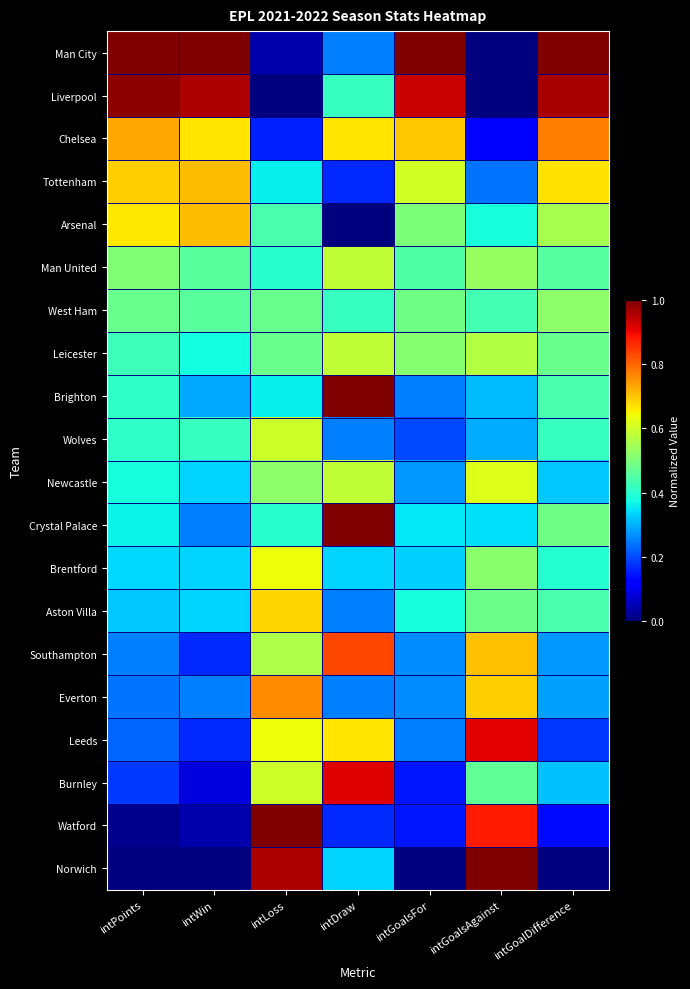

Reading right to left, what are all the values shown in this chart?

Man City: intGoalDifference=1.0	intGoalsAgainst=0.0	intGoalsFor=1.0	intDraw=0.2	intLoss=0.0	intWin=1.0	intPoints=1.0
Liverpool: intGoalDifference=1.0	intGoalsAgainst=0.0	intGoalsFor=0.9	intDraw=0.4	intLoss=0.0	intWin=1.0	intPoints=1.0
Chelsea: intGoalDifference=0.8	intGoalsAgainst=0.1	intGoalsFor=0.7	intDraw=0.7	intLoss=0.2	intWin=0.7	intPoints=0.7
Tottenham: intGoalDifference=0.7	intGoalsAgainst=0.2	intGoalsFor=0.6	intDraw=0.2	intLoss=0.4	intWin=0.7	intPoints=0.7
Arsenal: intGoalDifference=0.6	intGoalsAgainst=0.4	intGoalsFor=0.5	intDraw=0.0	intLoss=0.4	intWin=0.7	intPoints=0.7
Man United: intGoalDifference=0.5	intGoalsAgainst=0.5	intGoalsFor=0.4	intDraw=0.6	intLoss=0.4	intWin=0.5	intPoints=0.5
West Ham: intGoalDifference=0.5	intGoalsAgainst=0.4	intGoalsFor=0.5	intDraw=0.4	intLoss=0.5	intWin=0.5	intPoints=0.5
Leicester: intGoalDifference=0.5	intGoalsAgainst=0.6	intGoalsFor=0.5	intDraw=0.6	intLoss=0.5	intWin=0.4	intPoints=0.4
Brighton: intGoalDifference=0.4	intGoalsAgainst=0.3	intGoalsFor=0.2	intDraw=1.0	intLoss=0.4	intWin=0.3	intPoints=0.4
Wolves: intGoalDifference=0.4	intGoalsAgainst=0.3	intGoalsFor=0.2	intDraw=0.2	intLoss=0.6	intWin=0.4	intPoints=0.4
Newcastle: intGoalDifference=0.3	intGoalsAgainst=0.6	intGoalsFor=0.3	intDraw=0.6	intLoss=0.5	intWin=0.3	intPoints=0.4
Crystal Palace: intGoalDifference=0.5	intGoalsAgainst=0.3	intGoalsFor=0.4	intDraw=1.0	intLoss=0.4	intWin=0.2	intPoints=0.4
Brentford: intGoalDifference=0.4	intGoalsAgainst=0.5	intGoalsFor=0.3	intDraw=0.3	intLoss=0.6	intWin=0.3	intPoints=0.3
Aston Villa: intGoalDifference=0.4	intGoalsAgainst=0.5	intGoalsFor=0.4	intDraw=0.2	intLoss=0.7	intWin=0.3	intPoints=0.3
Southampton: intGoalDifference=0.3	intGoalsAgainst=0.7	intGoalsFor=0.3	intDraw=0.8	intLoss=0.6	intWin=0.2	intPoints=0.3
Everton: intGoalDifference=0.3	intGoalsAgainst=0.7	intGoalsFor=0.3	intDraw=0.2	intLoss=0.8	intWin=0.2	intPoints=0.2
Leeds: intGoalDifference=0.2	intGoalsAgainst=0.9	intGoalsFor=0.2	intDraw=0.7	intLoss=0.6	intWin=0.2	intPoints=0.2
Burnley: intGoalDifference=0.3	intGoalsAgainst=0.5	intGoalsFor=0.1	intDraw=0.9	intLoss=0.6	intWin=0.1	intPoints=0.2
Watford: intGoalDifference=0.1	intGoalsAgainst=0.9	intGoalsFor=0.1	intDraw=0.2	intLoss=1.0	intWin=0.0	intPoints=0.0
Norwich: intGoalDifference=0.0	intGoalsAgainst=1.0	intGoalsFor=0.0	intDraw=0.3	intLoss=1.0	intWin=0.0	intPoints=0.0